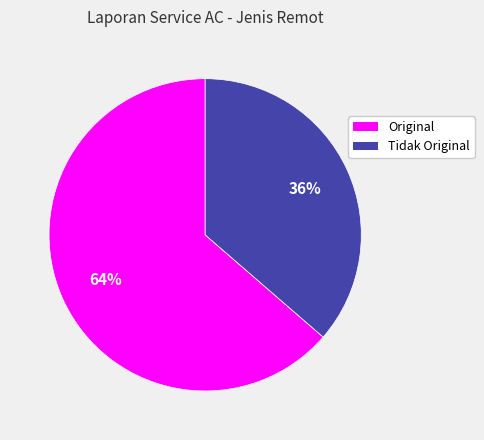

Rank the categories by value from highest to lowest.

Original, Tidak Original